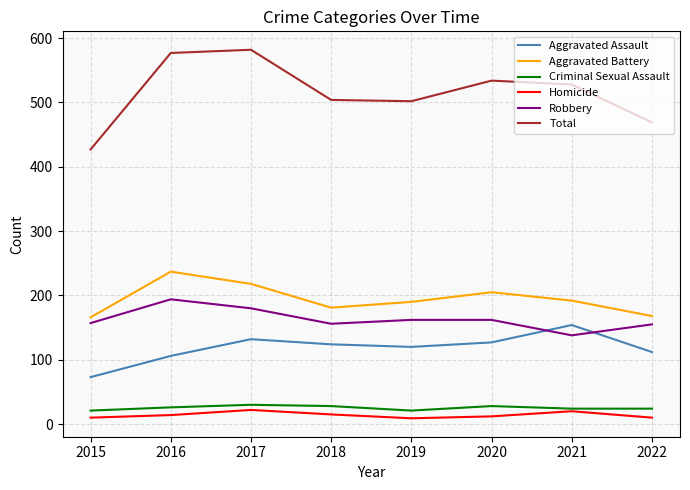

True or false: Aggravated Assault has a value of 31 at 2018.

False